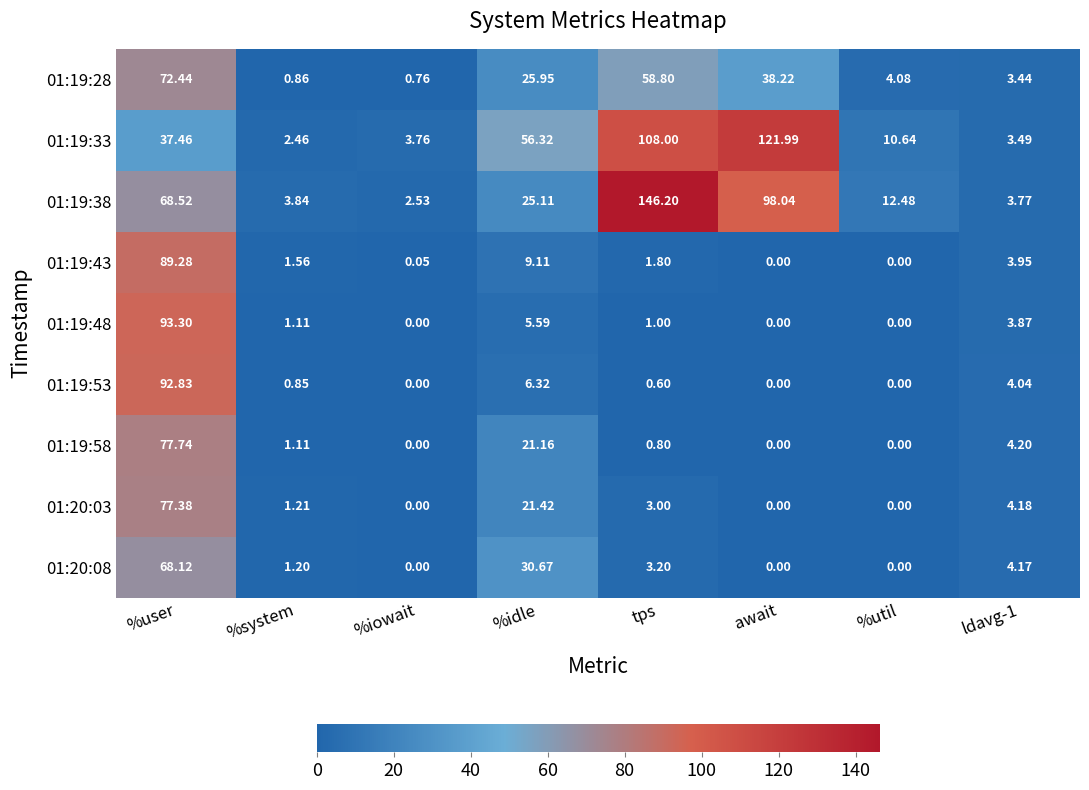

Which series has the largest total across all categories?

01:19:38